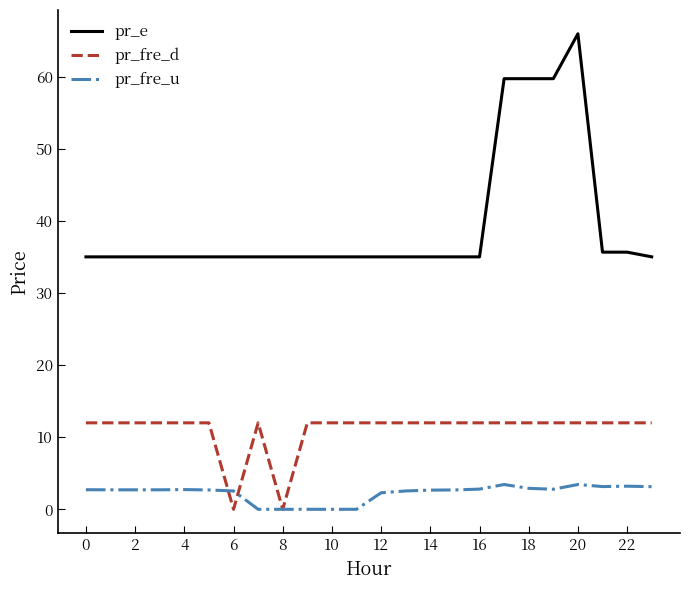

Which series has the largest total across all categories?

pr_e